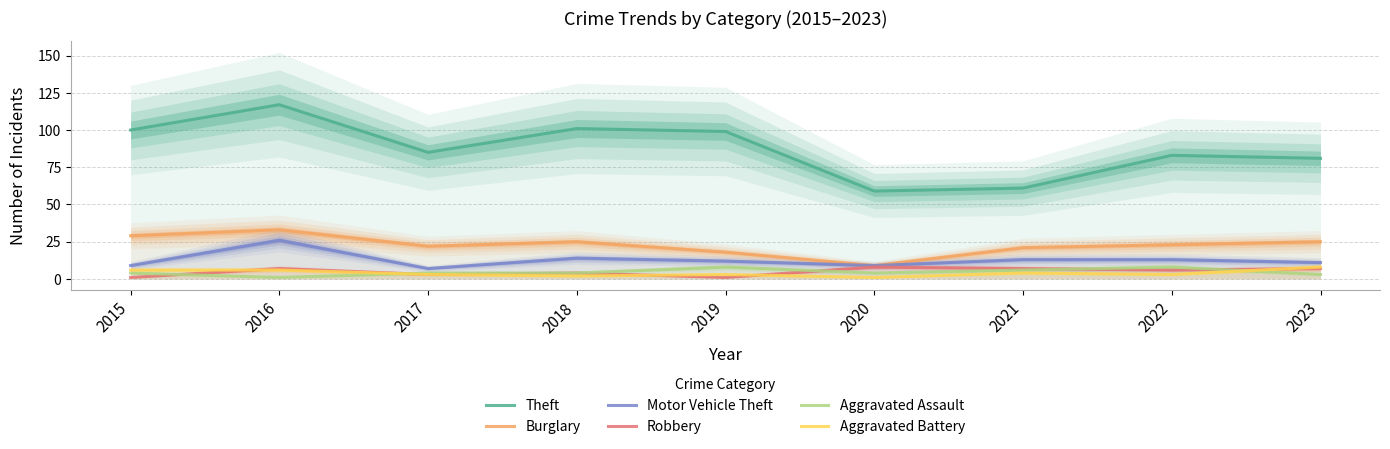

True or false: Theft and Motor Vehicle Theft cross at least once.

False